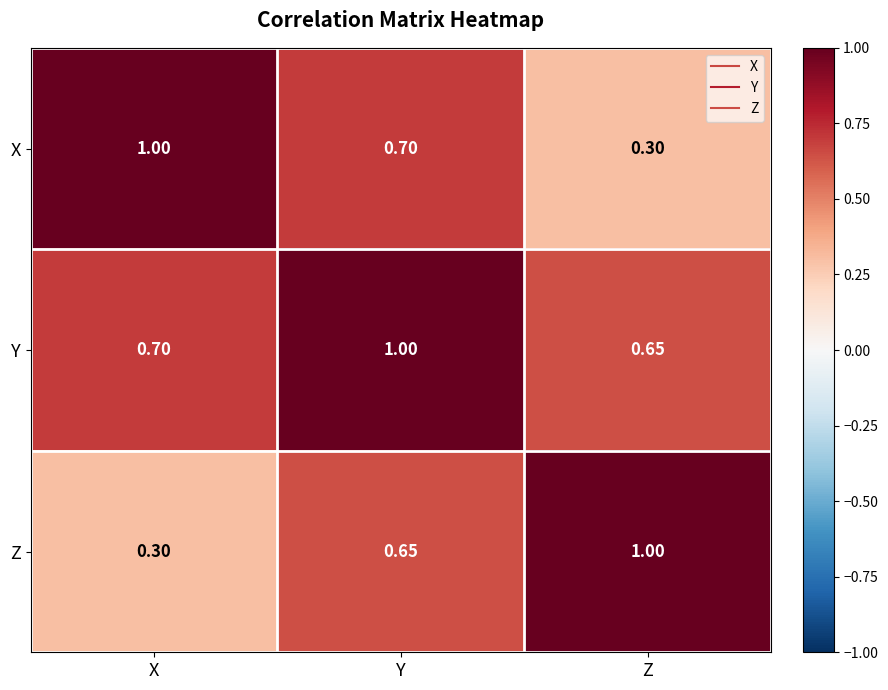

Rank the series at Z from highest to lowest value.

Z, Y, X